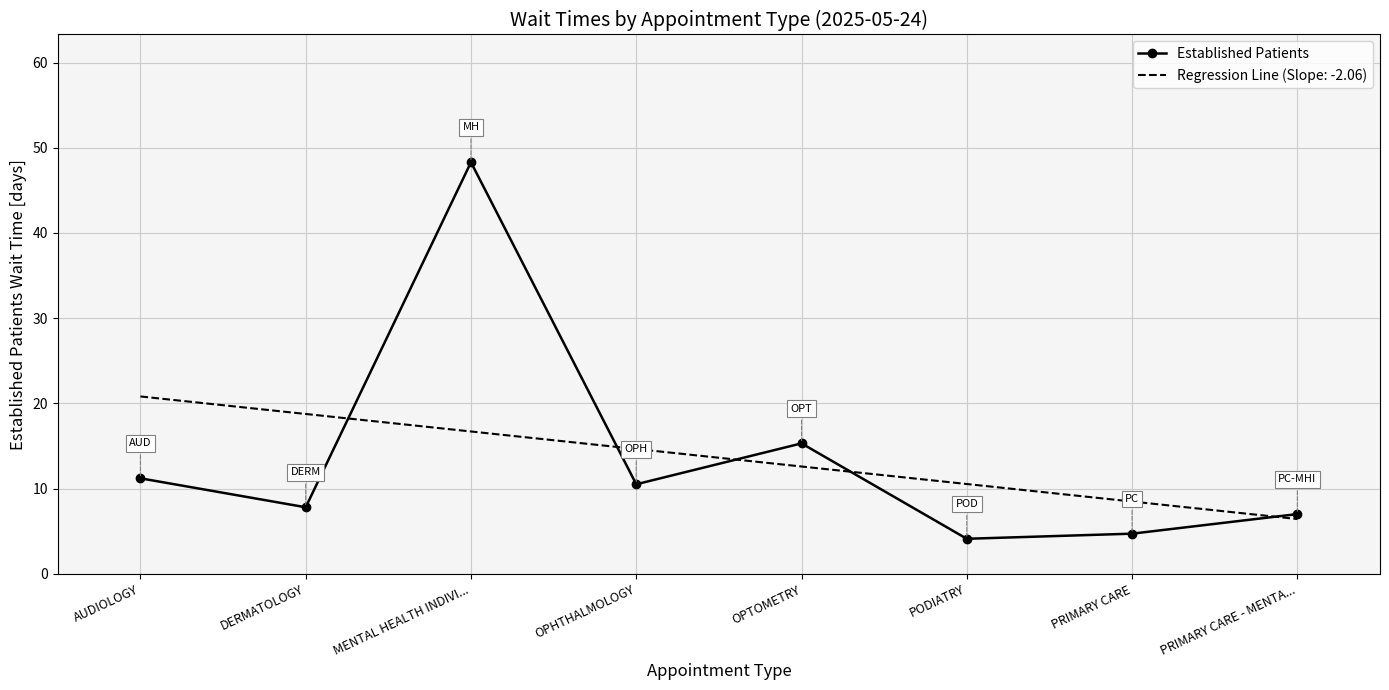

At which category does the chart reach its minimum across all series?

PODIATRY